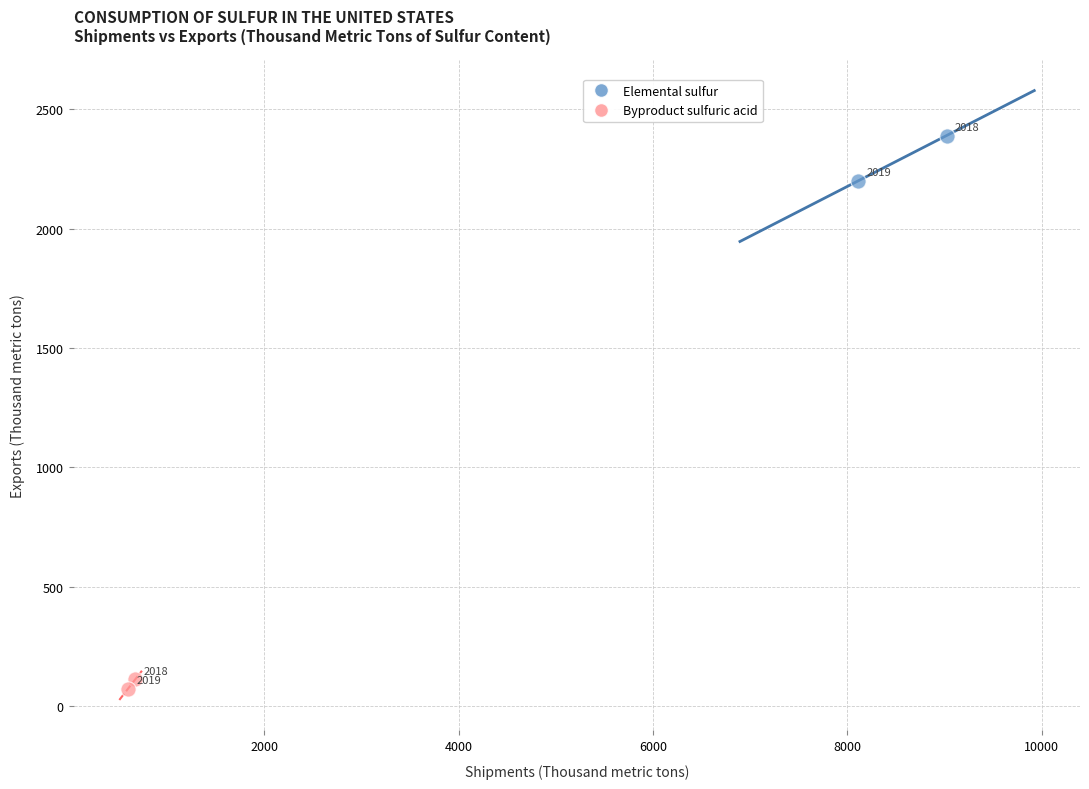

What are all the series names shown in the legend?

Elemental sulfur, Byproduct sulfuric acid